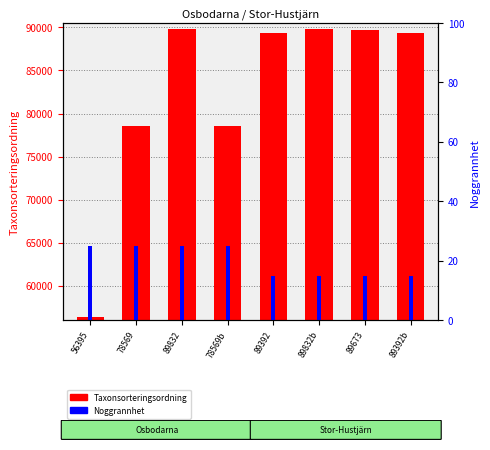

What are all the series names shown in the legend?

Taxonsorteringsordning, Noggrannhet